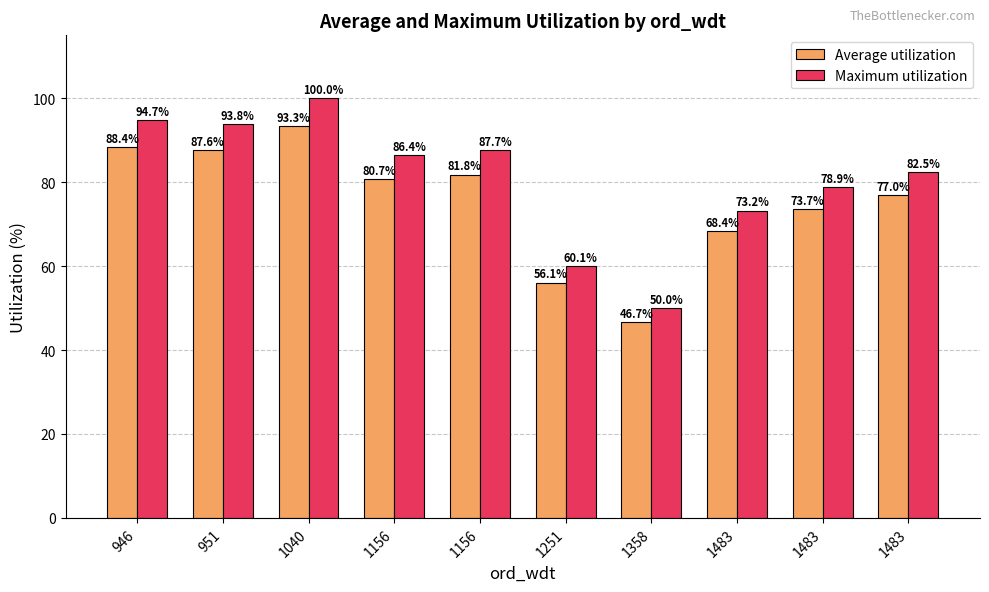

At how many categories does at least one series exceed 79?

6